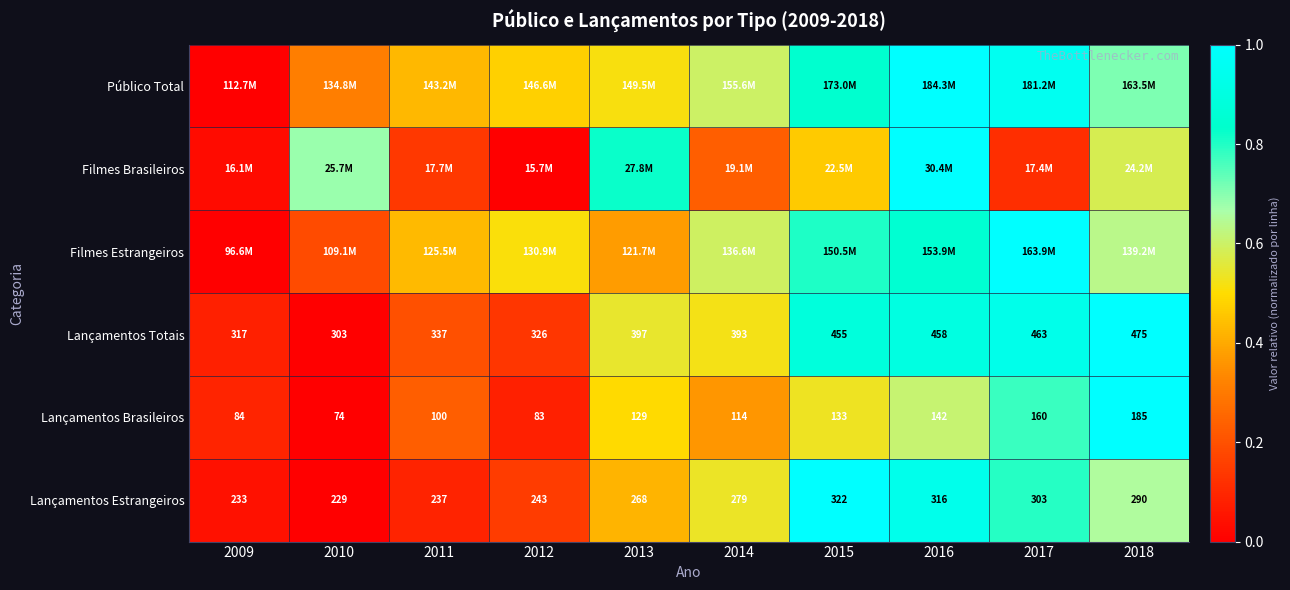

Is the value of Lançamentos Brasileiros at 2010 greater than the value of Lançamentos Totais at 2014?

No